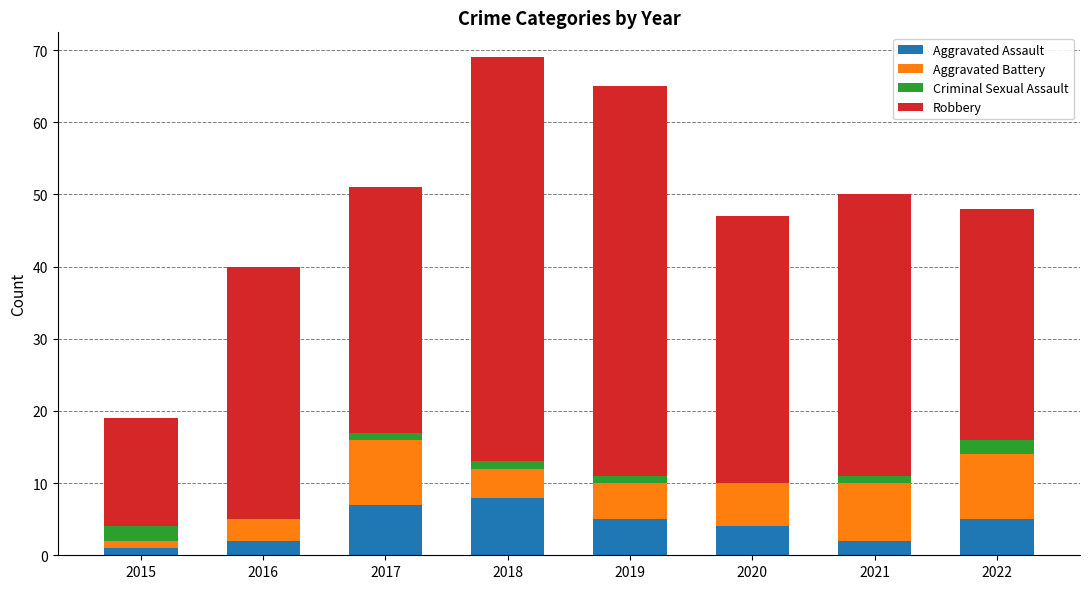

Read the Aggravated Assault value at 2020.

4